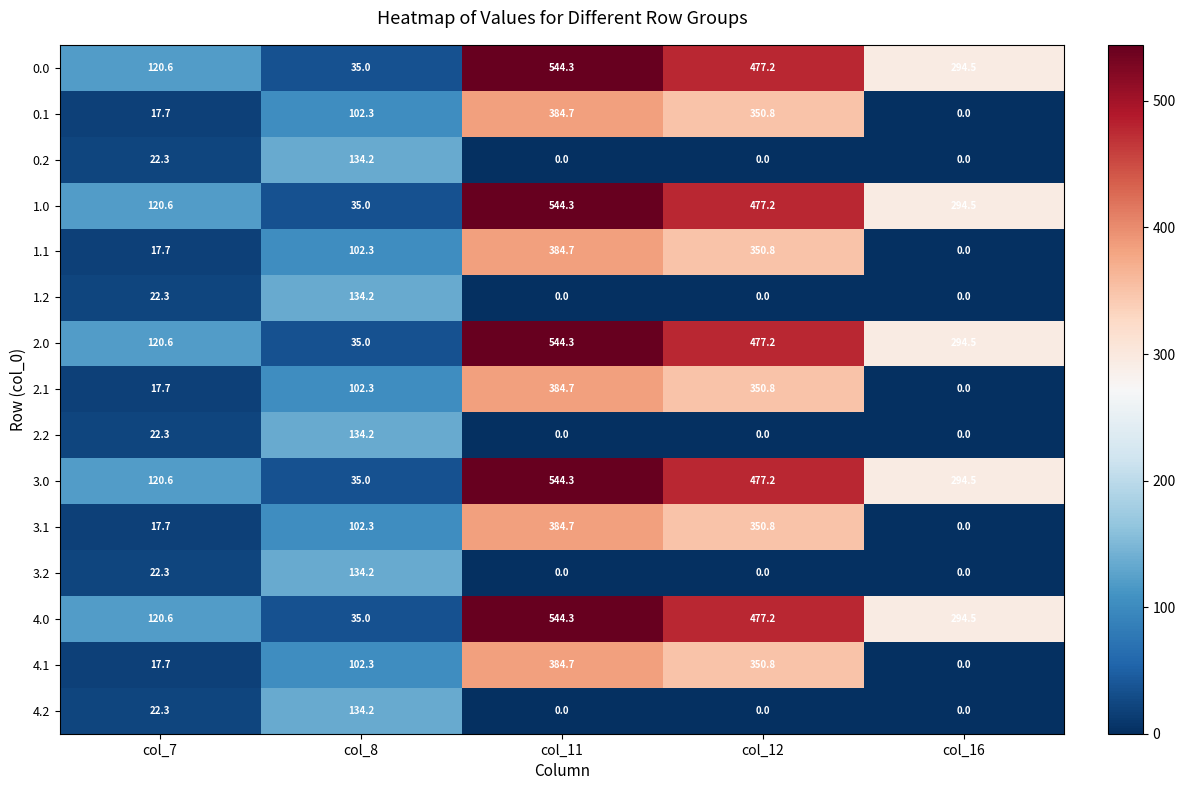

What is the sum of the 1.2 values at col_8 and col_11?

134.2